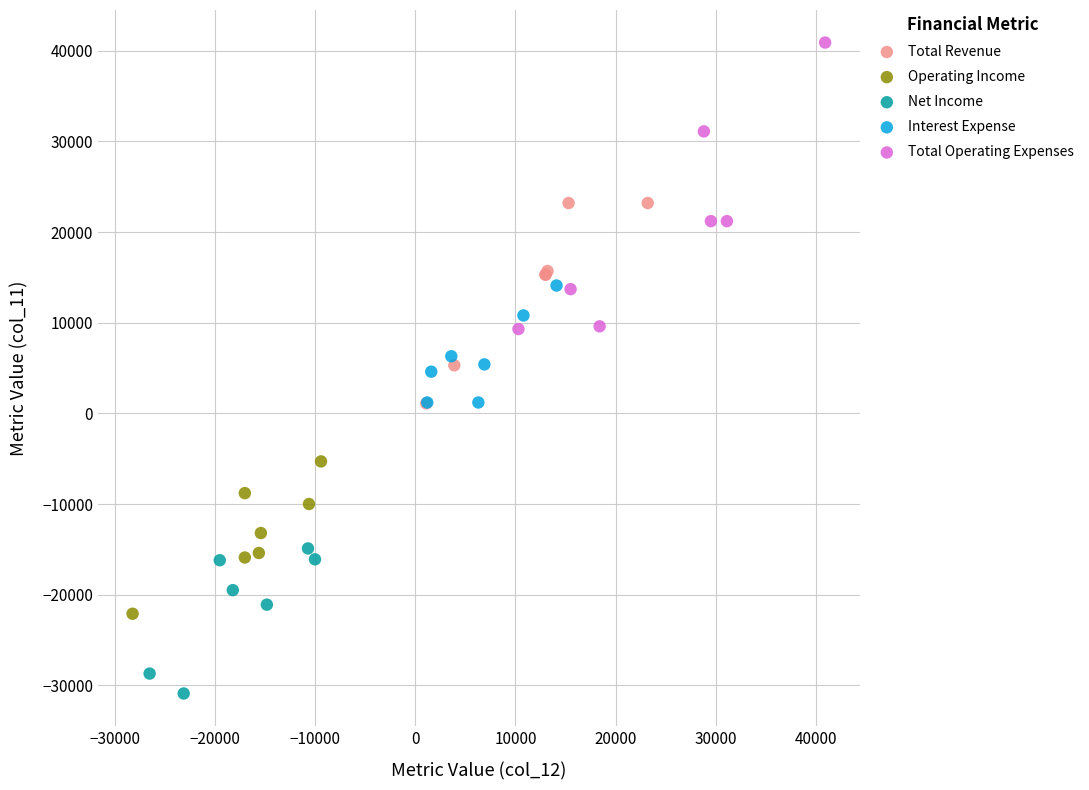

Which series has the largest Y range (max minus min)?

Total Operating Expenses